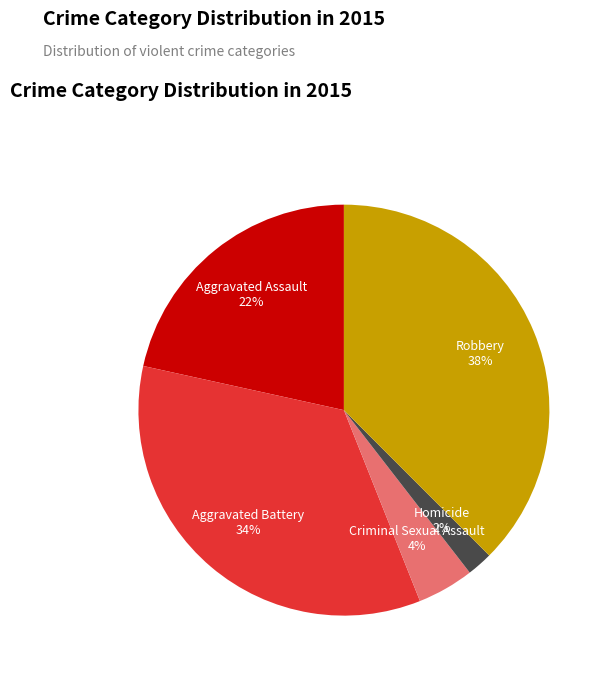

To the nearest percent, what is the average slice percentage?

20%